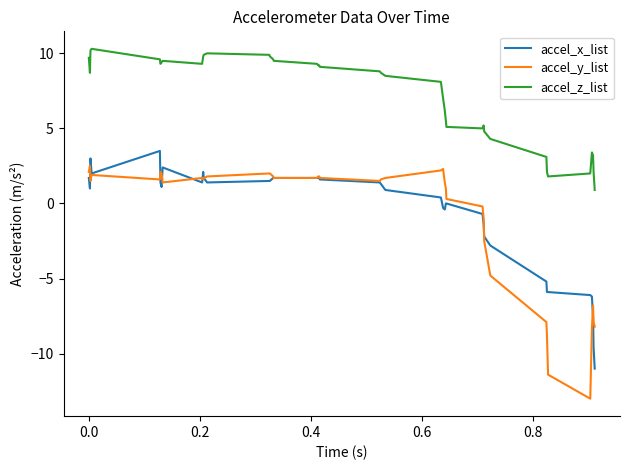

True or false: accel_z_list and accel_x_list cross at least once.

False